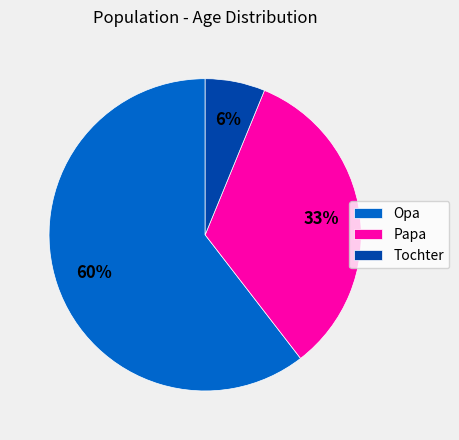

What is the ratio of the value at Opa to the value at Papa?

1.8